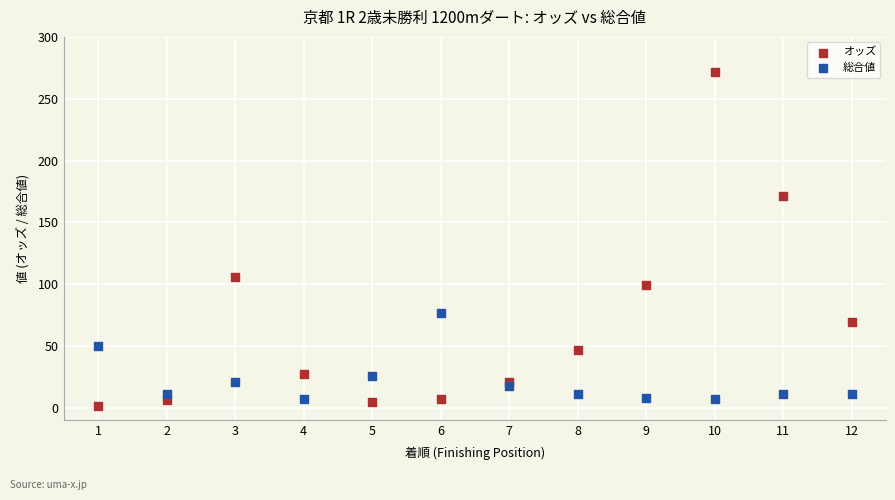

What are all the series names shown in the legend?

オッズ, 総合値